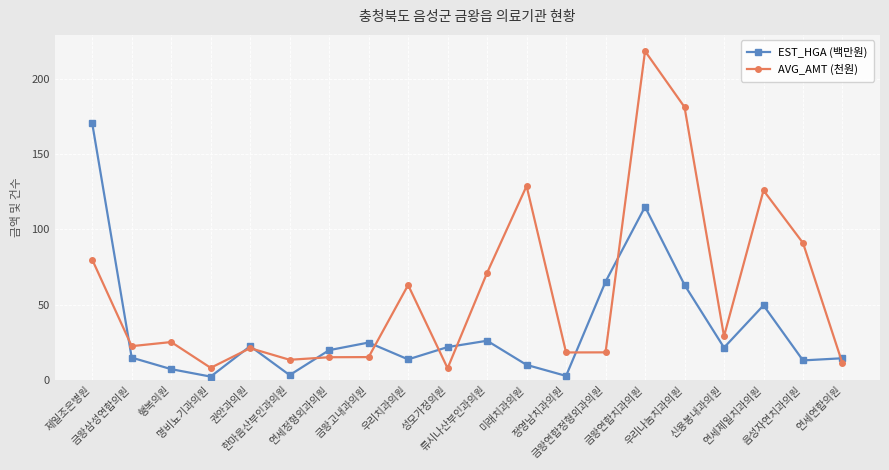

At which label does AVG_AMT (천원) first exceed 25?

제일조은병원